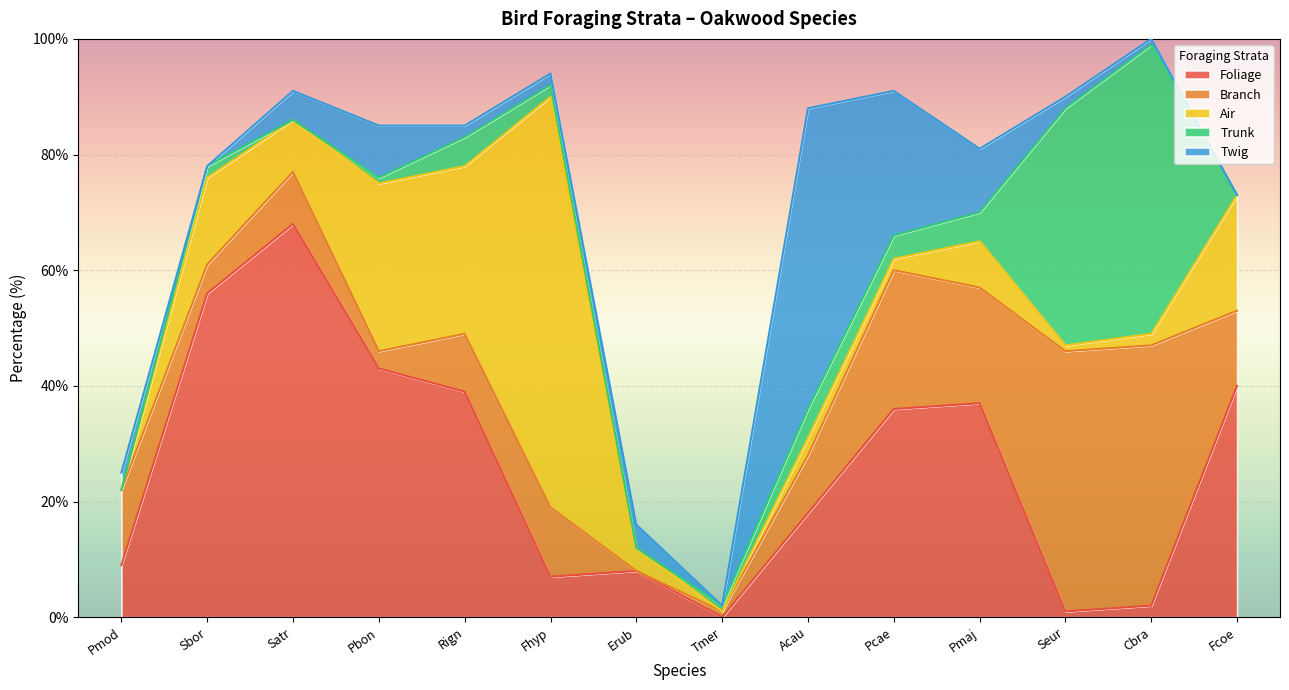

Where do Air and Twig first cross each other?

Pmod and Sbor